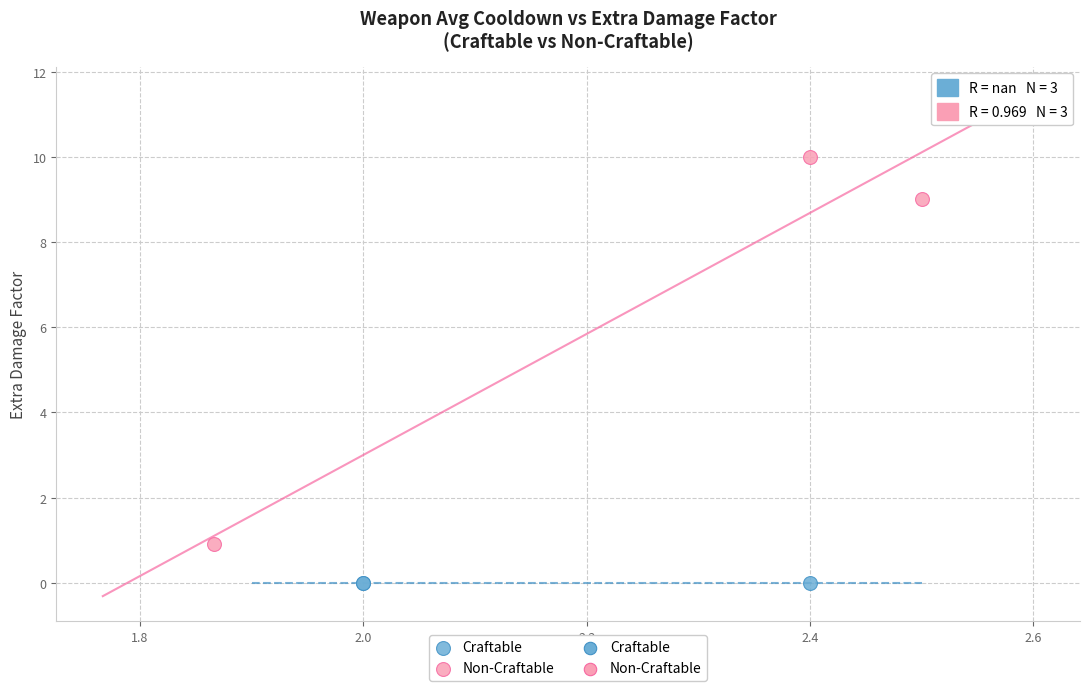

Which series contains the highest Y value?

Non-Craftable